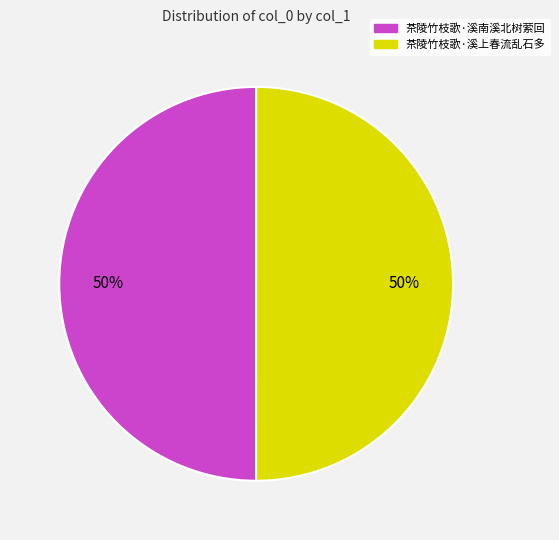

How many segments does this pie chart have?

2